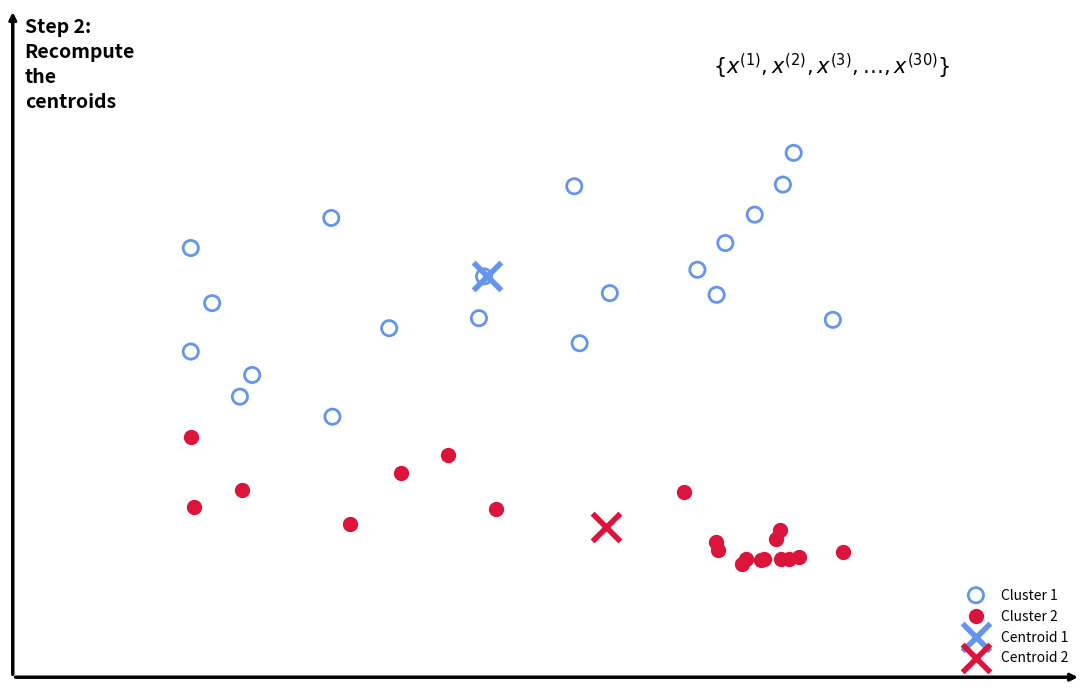

Which series reaches the minimum Y coordinate?

Cluster 2